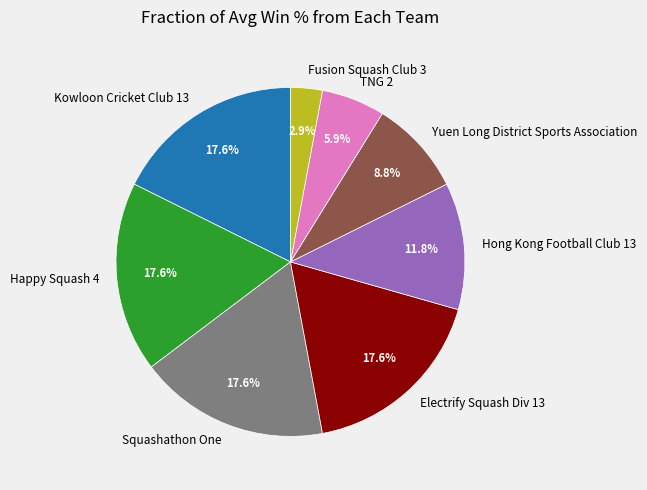

Approximately how many times larger is the value at Kowloon Cricket Club 13 compared to Yuen Long District Sports Association?

2.0